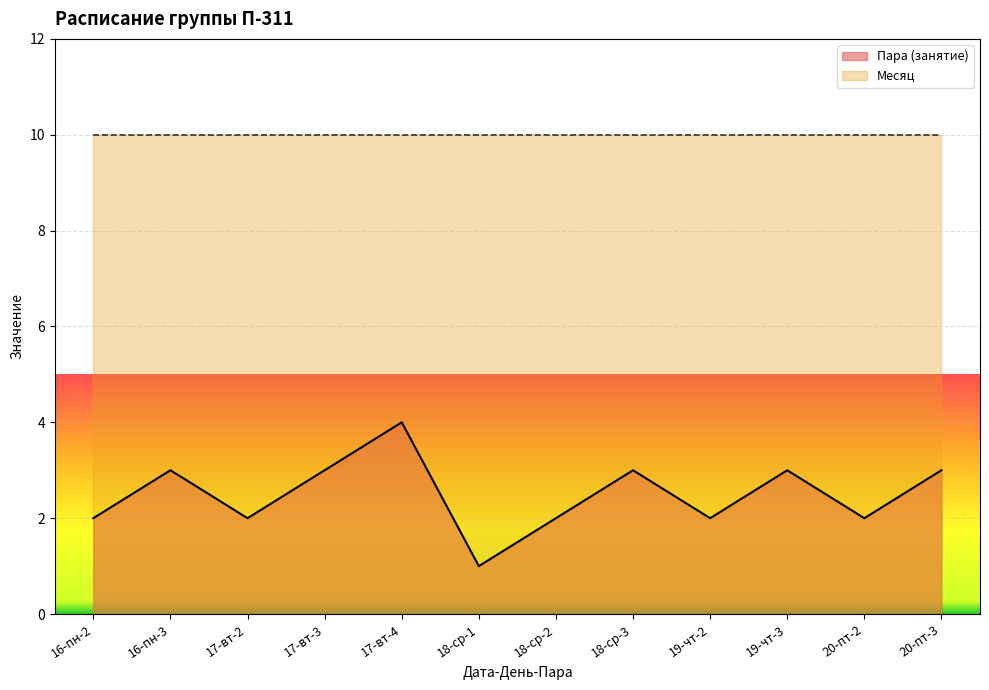

How many points are lower than both their immediate neighbors (excluding endpoints)?

4